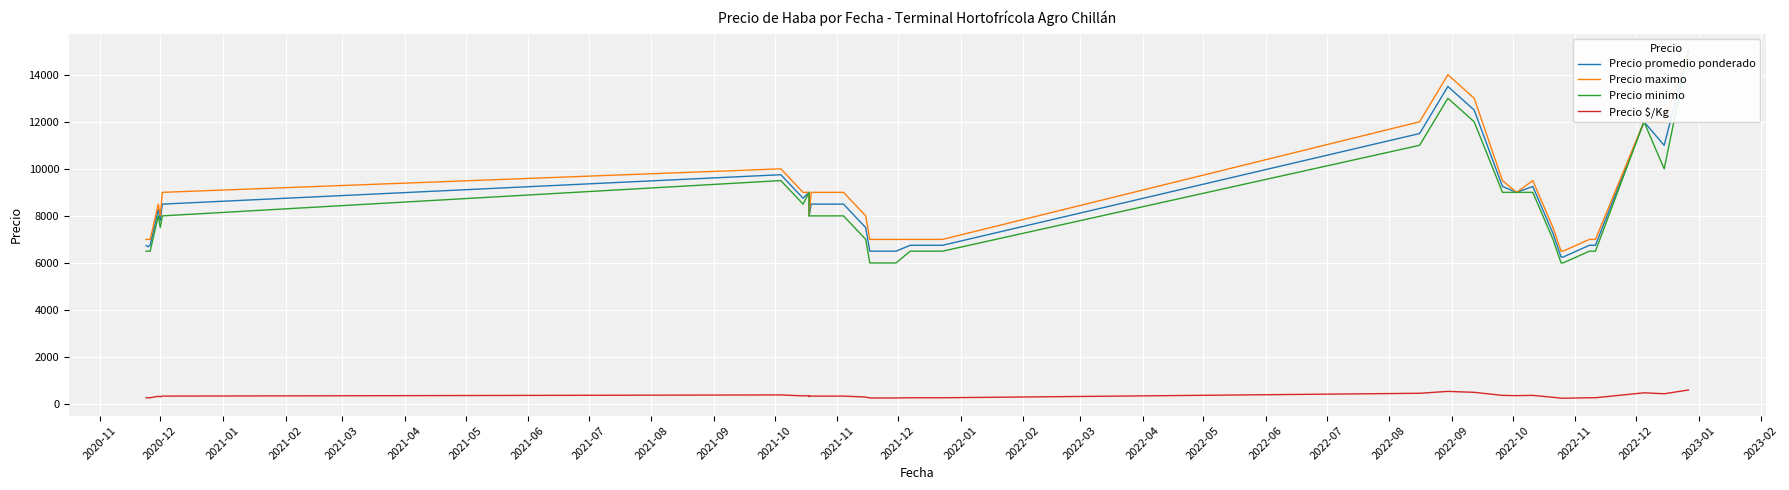

What is the difference between the maximum and minimum values in the Precio promedio ponderado series?

8750